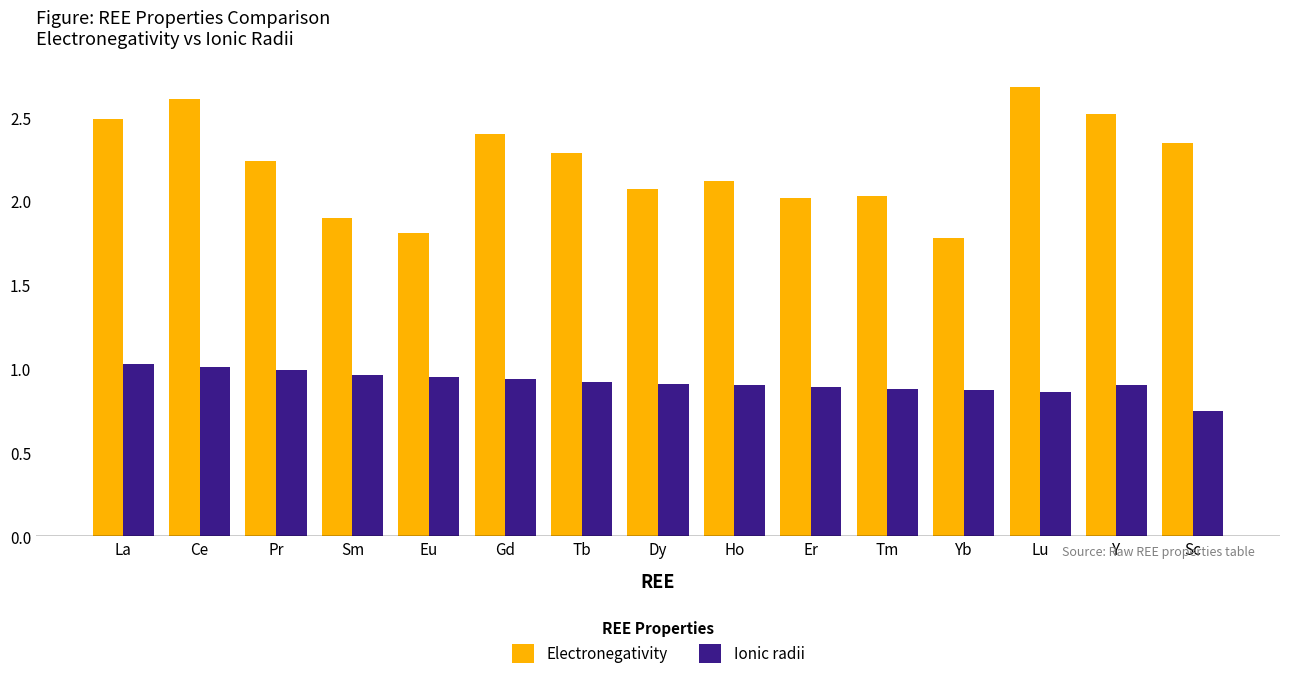

Rank the series at Tb from lowest to highest value.

Ionic radii, Electronegativity